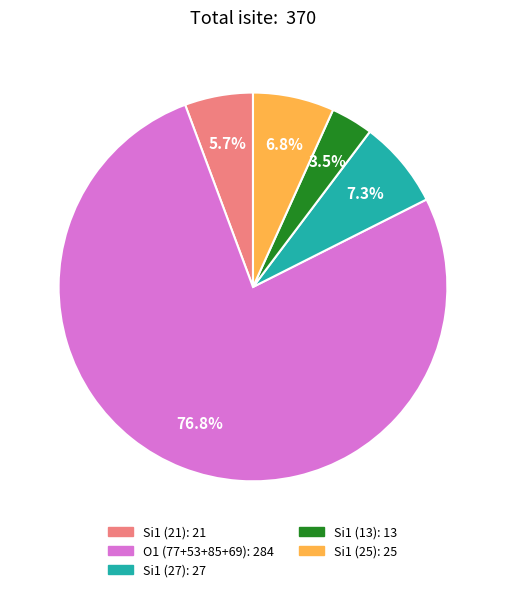

Does any single category account for the majority?

Yes